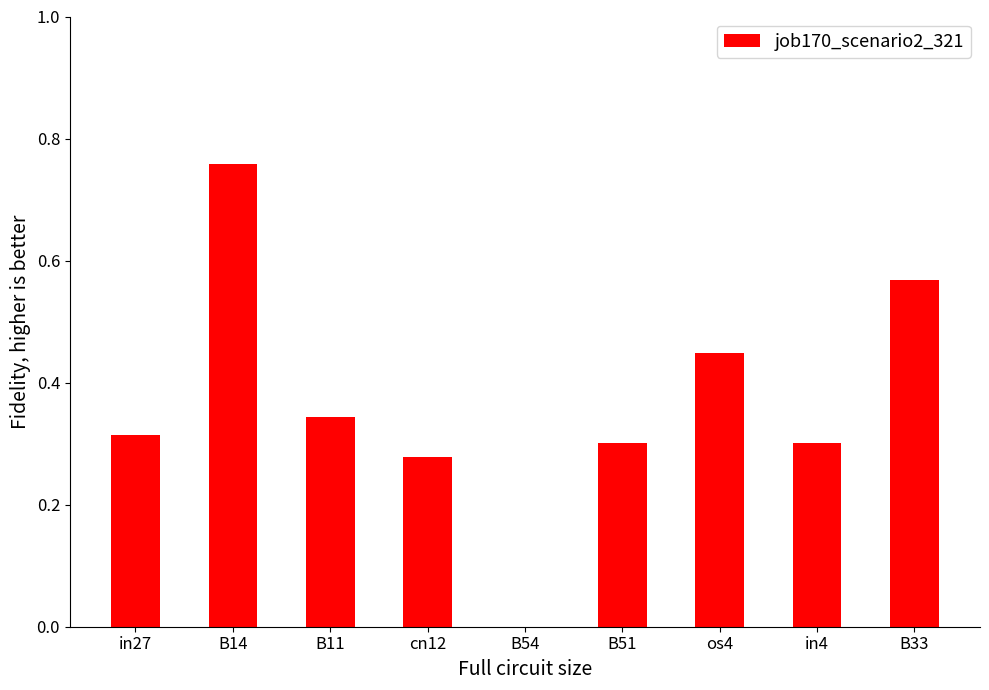

Between B54 and B11, which is larger?

B11